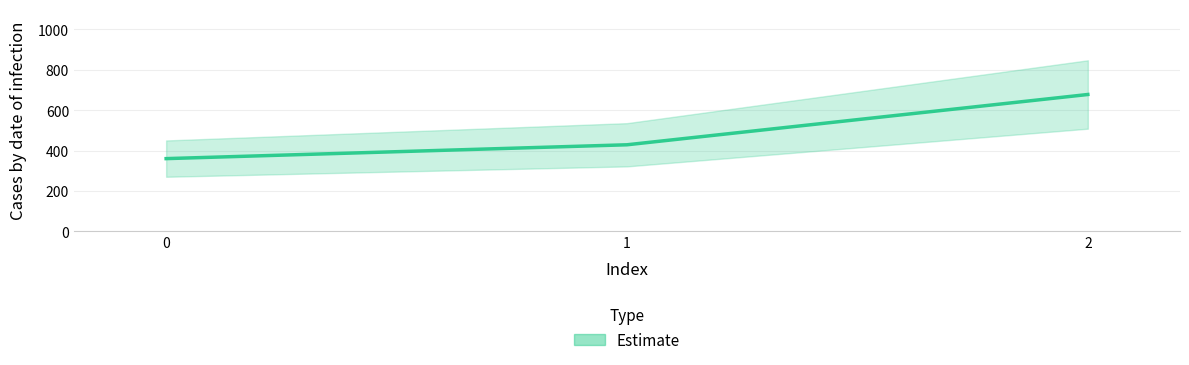

Count the number of categories in the chart.

3